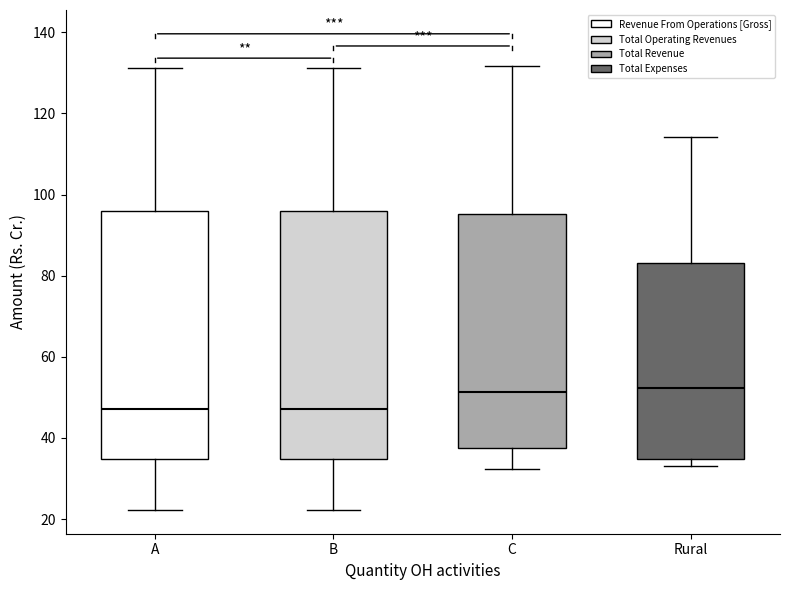

Reading left to right, read every box against the y-axis: the position of its median line, the range the box covers, and the ends of its whiskers. The values are not printed on the chart, so give them approximately, as read against the axis.

A: median 48, box 34 to 96, whiskers 22 to 132
B: median 48, box 34 to 96, whiskers 22 to 132
C: median 52, box 38 to 96, whiskers 32 to 132
Rural: median 52, box 34 to 84, whiskers 34 (just below the box's lower edge) to 114